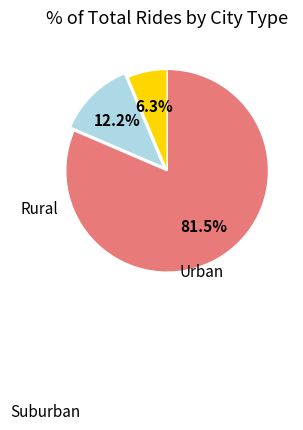

Is there a majority slice in this chart?

Yes